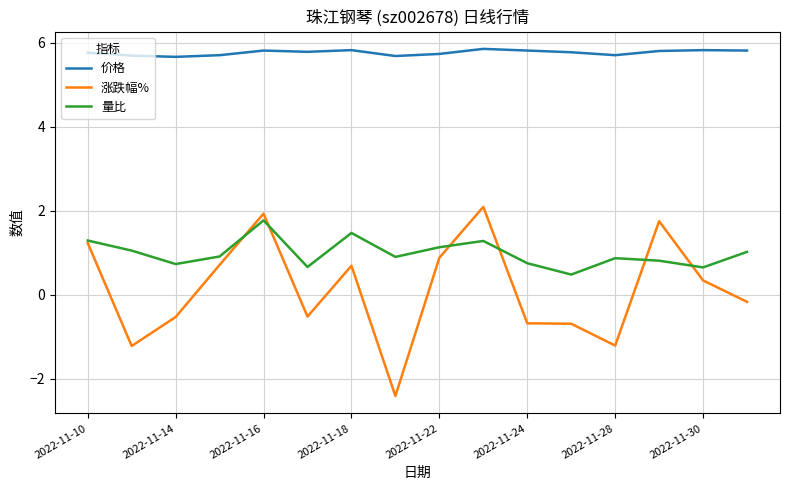

What is the minimum value shown in the chart?

-2.4